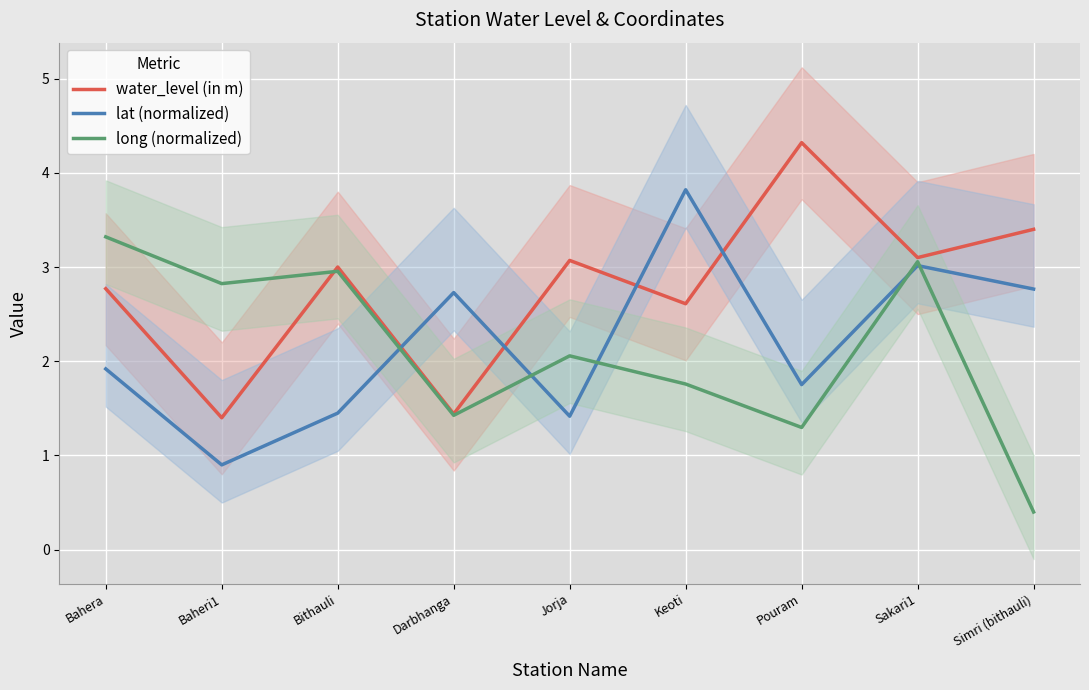

What are all the series names shown in the legend?

water_level (in m), lat (normalized), long (normalized)